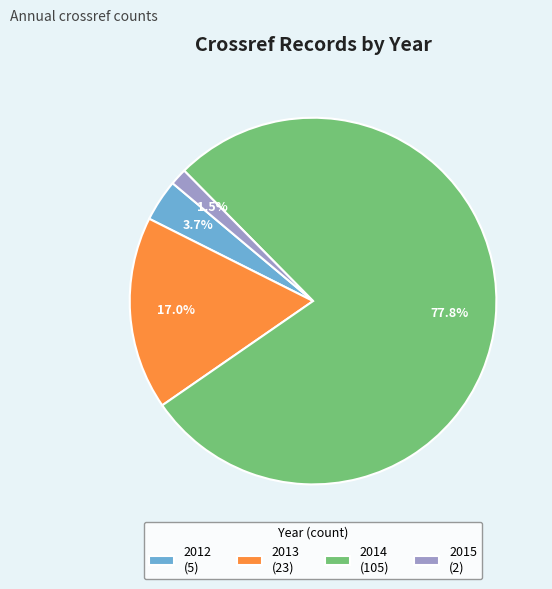

What percentage is NOT represented by 2012?

96.3%